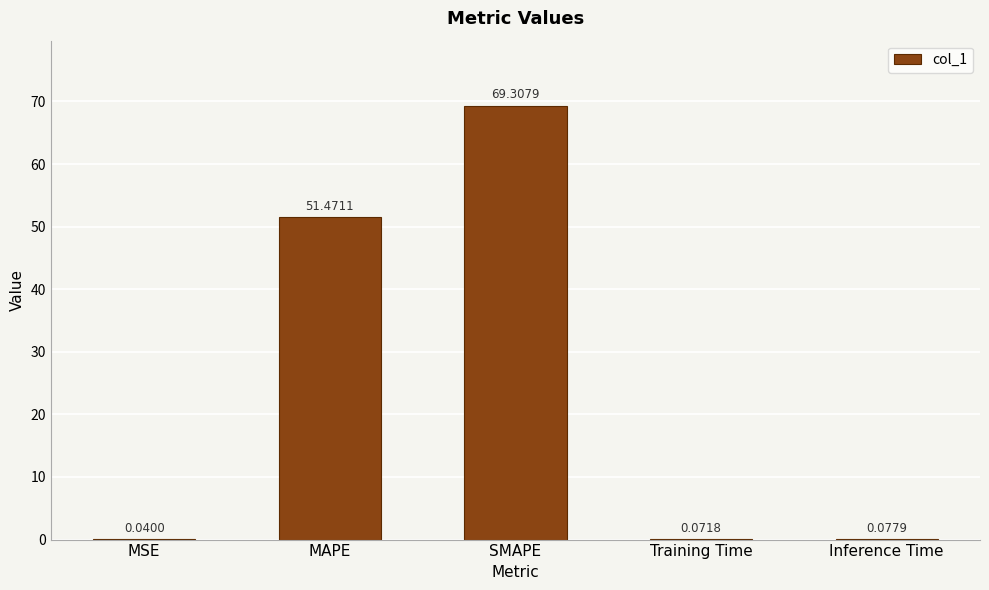

Are the bars horizontal?

No